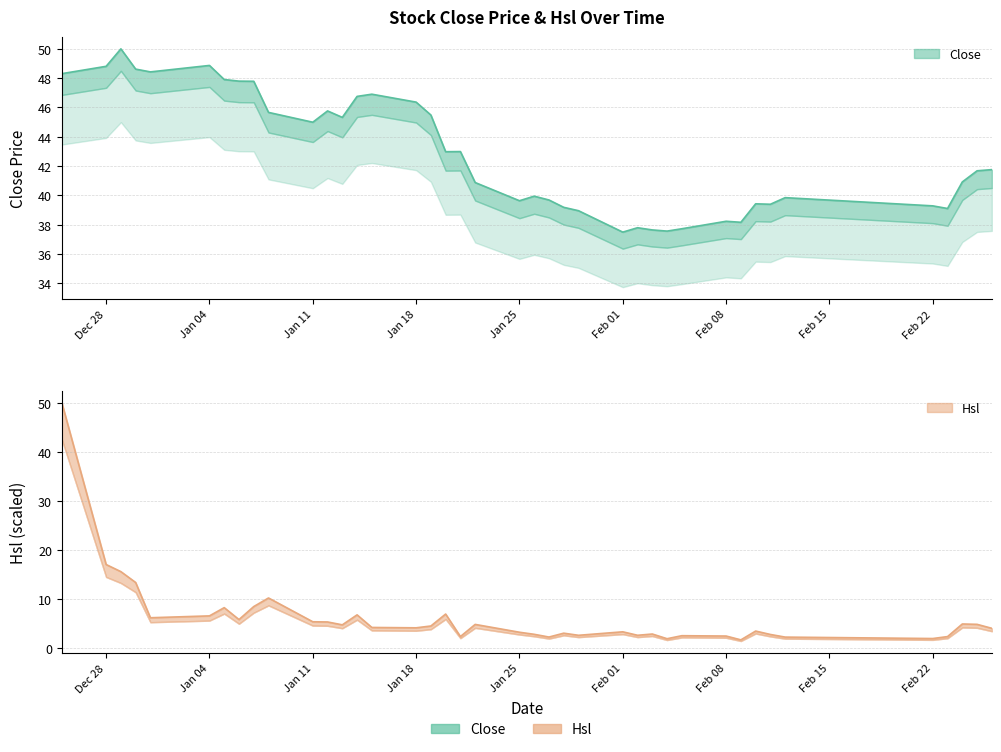

List the series in order of their overall mean, highest first.

Close, Hsl